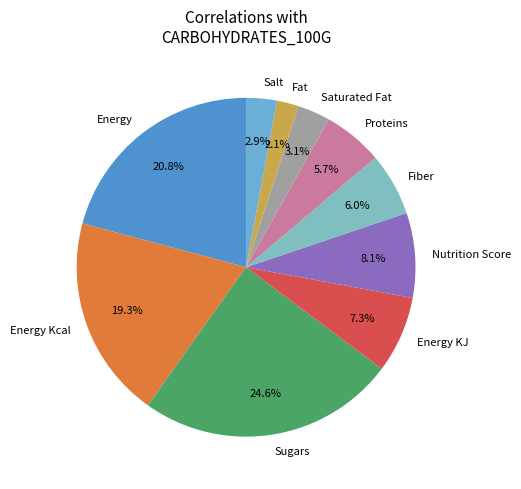

To the nearest percent, what is the difference between the largest and smallest slice percentages?

23%